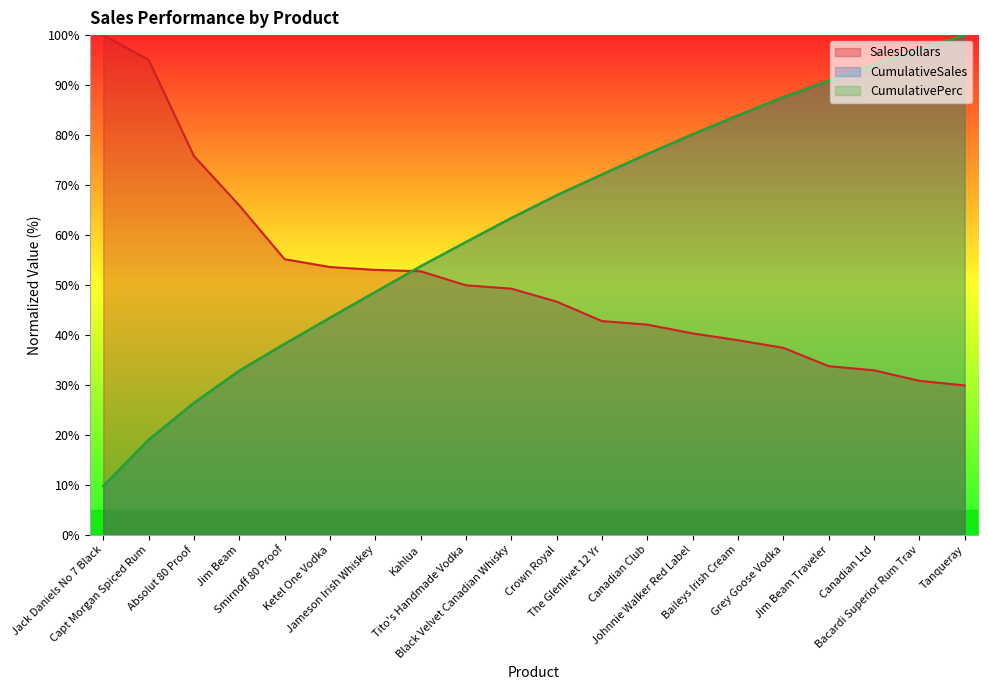

What is the difference between the maximum and minimum values in the CumulativeSales series?

90.3